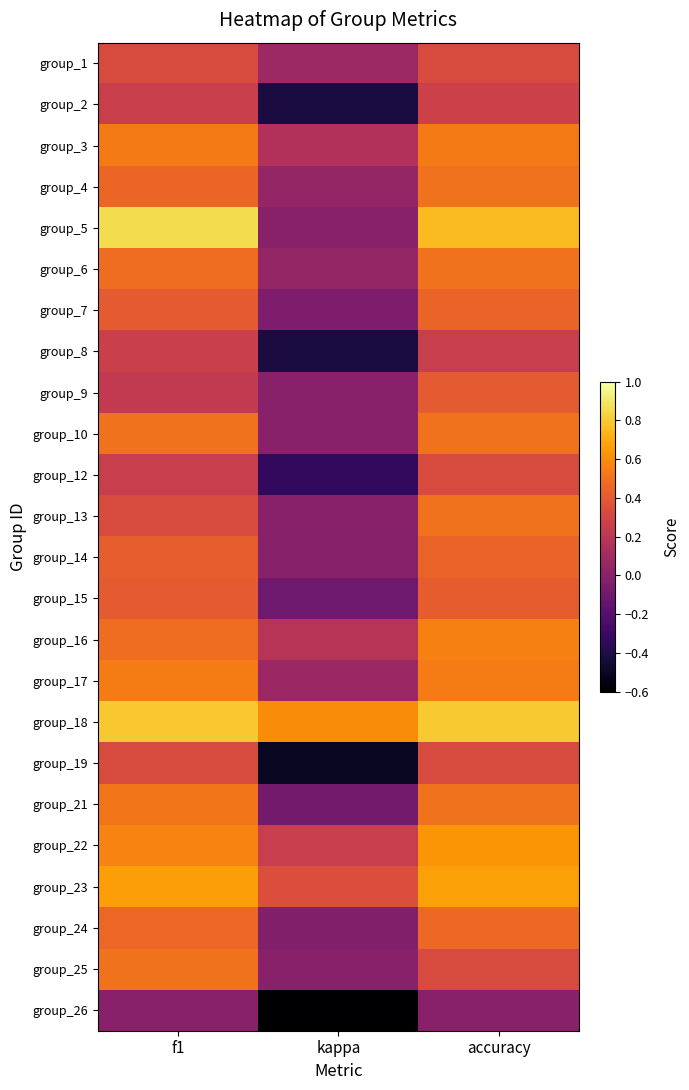

What is the total value across all series at f1?

10.6